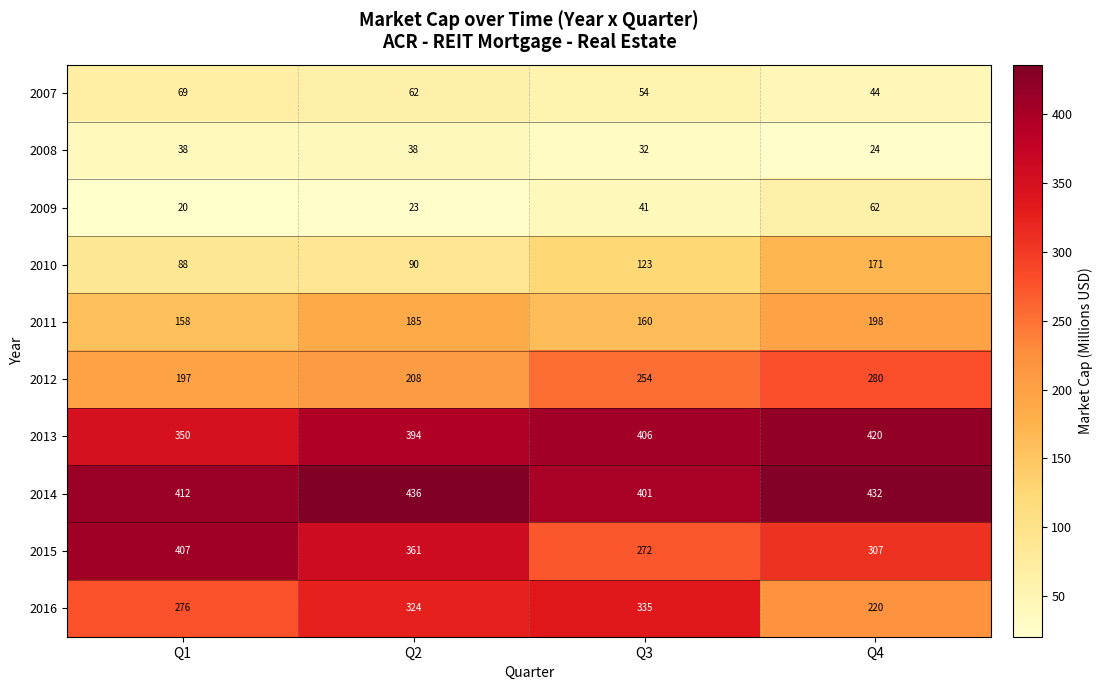

The value of 2009 at Q2 is 31. True or false?

False